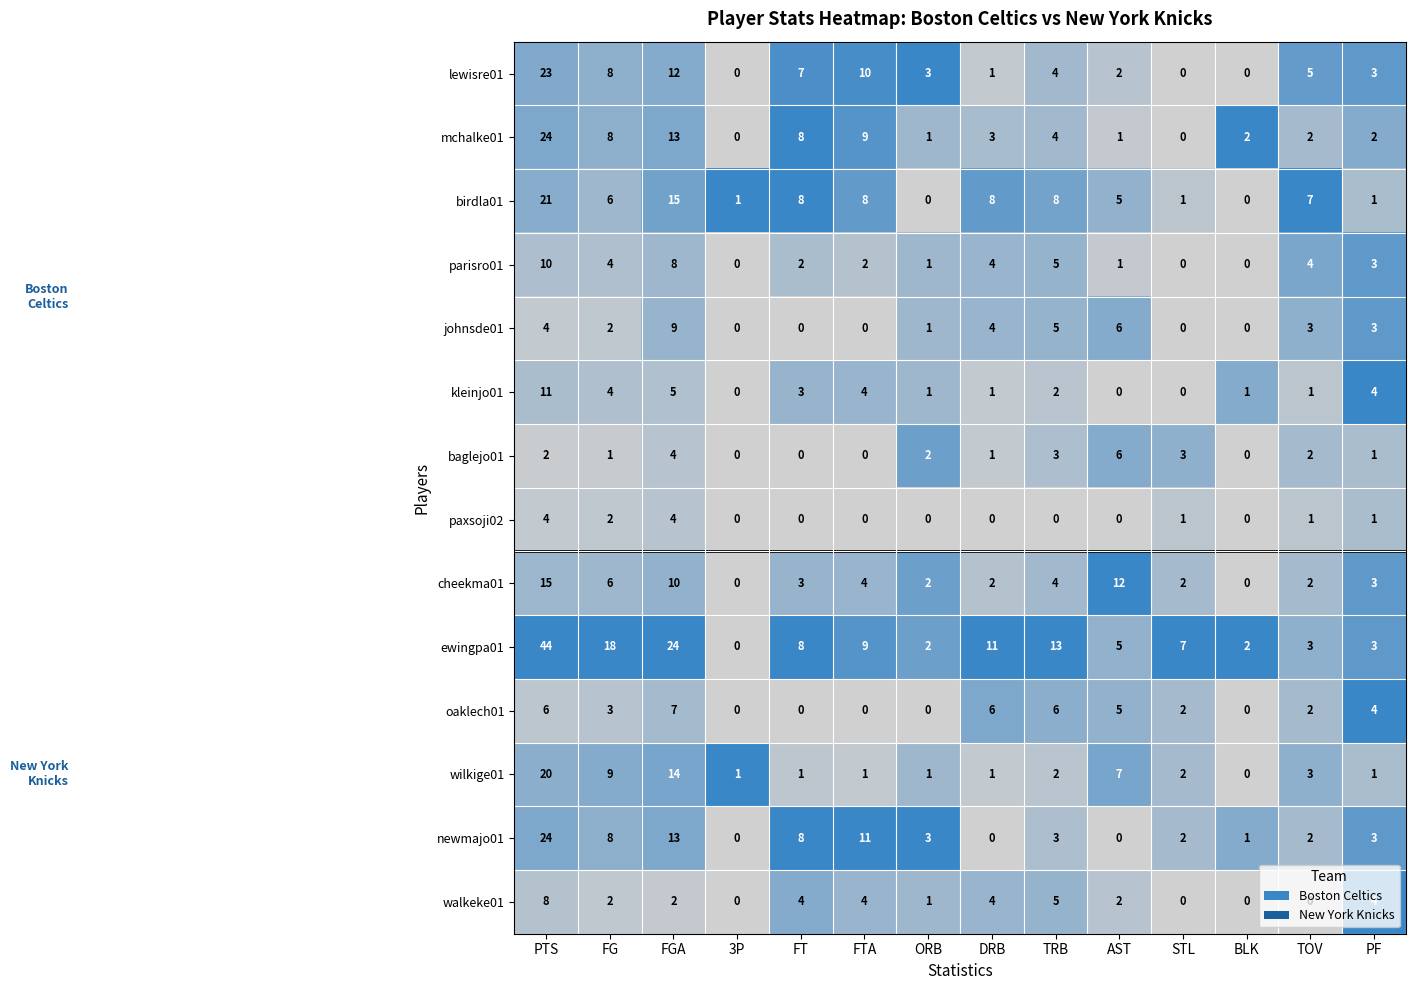

True or false: baglejo01 has a value of 3 at ORB.

False